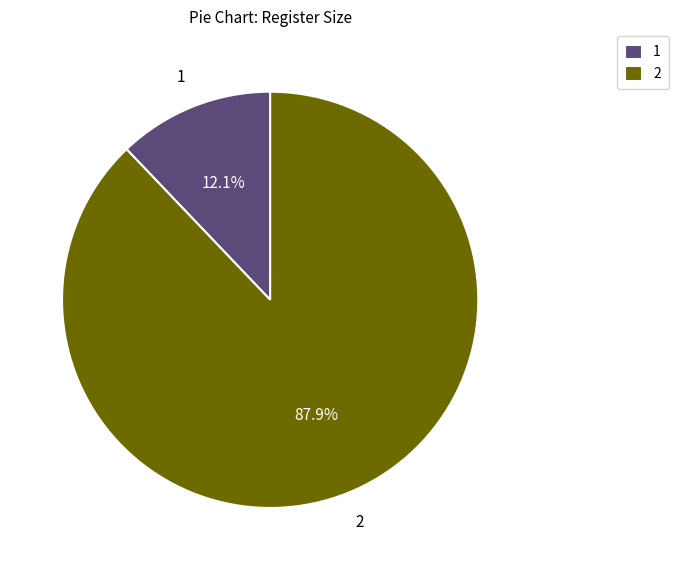

Rank the categories by value from lowest to highest.

1, 2